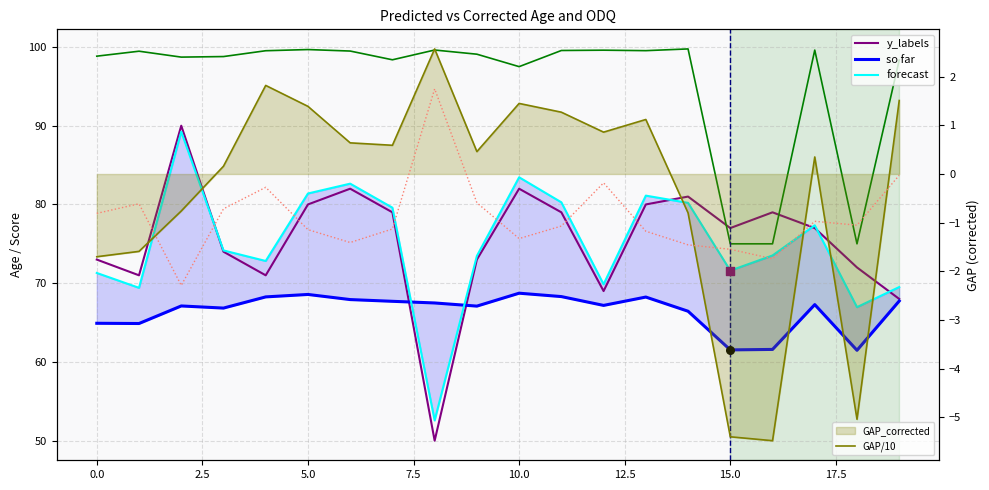

Which series has the largest total across all categories?

ODQ